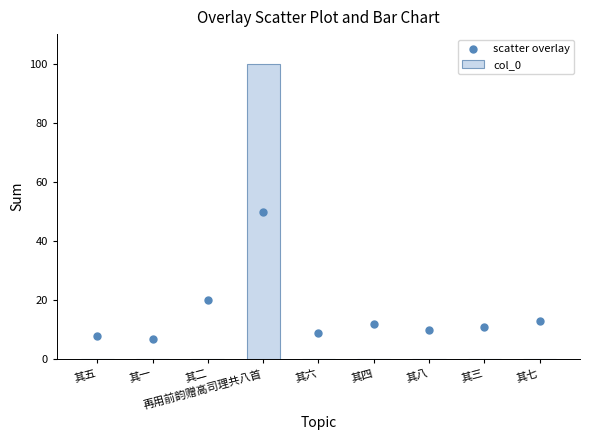

What is the total value across all series at 其三?

11.0